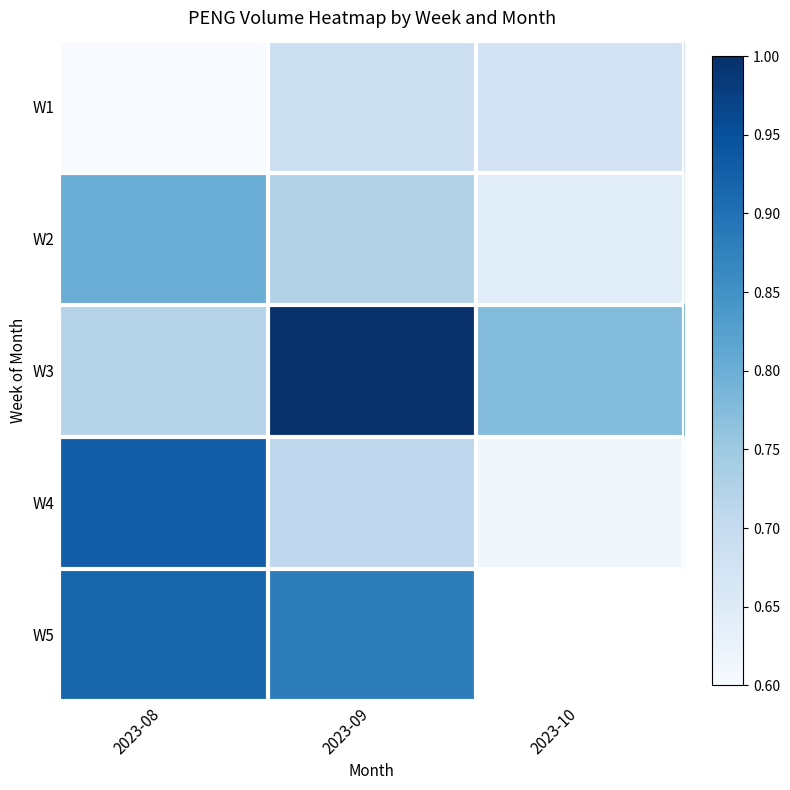

List the labels in order of W1 value, largest first.

2023-09, 2023-10, 2023-08